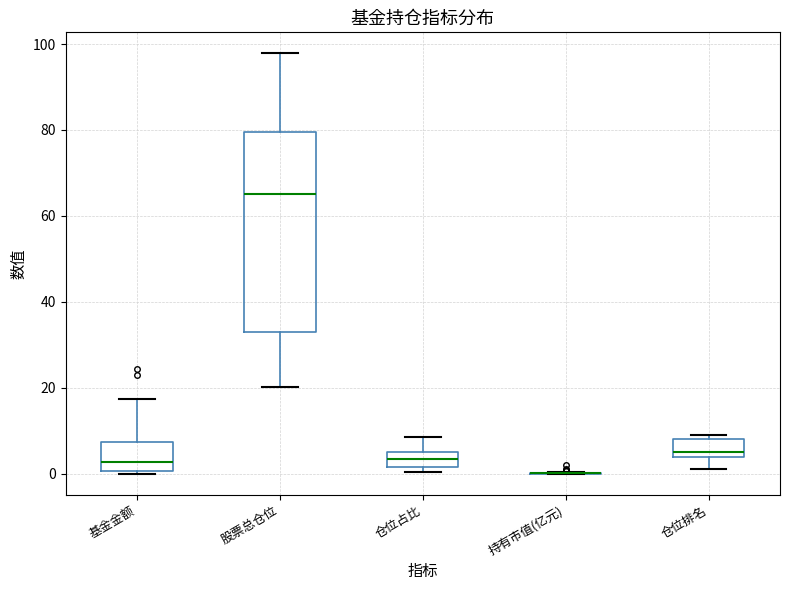

Comparing the boxes themselves (not the whiskers), which one is the tallest?

股票总仓位